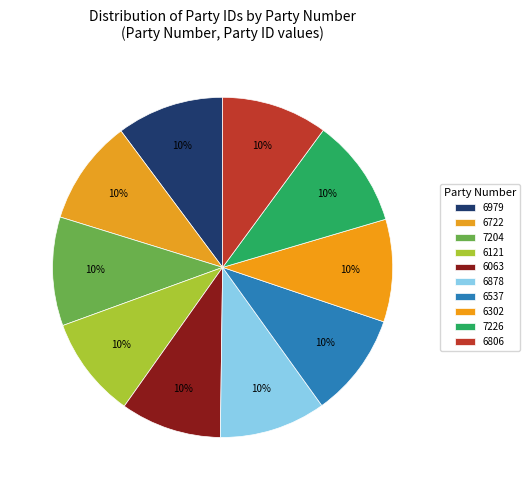

How many segments does this pie chart have?

10